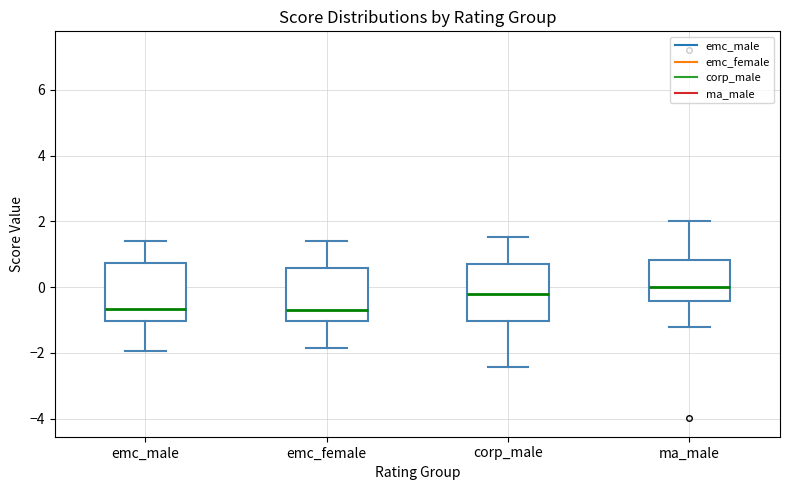

Reading left to right, transcribe this box plot: for each box, give where its median line is, the range the box spans, and where its two whiskers end, as read against the y-axis. The values are not printed on the chart, so give them approximately, as read against the axis.

emc_male: median -0.6, box -1.0 to 0.8, whiskers -2.0 to 1.4
emc_female: median -0.6, box -1.0 to 0.6, whiskers -1.8 to 1.4
corp_male: median -0.2, box -1.0 to 0.8, whiskers -2.4 to 1.6
ma_male: median 0.0, box -0.4 to 0.8, whiskers -1.2 to 2.0